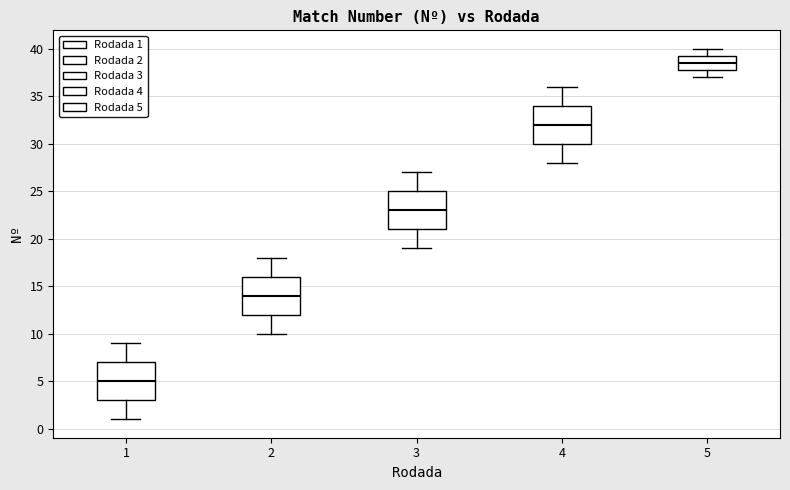

Reading left to right, read every box against the y-axis: the position of its median line, the range the box covers, and the ends of its whiskers. The values are not printed on the chart, so give them approximately, as read against the axis.

1: median 5.0, box 3.0 to 7.0, whiskers 1.0 to 9.0
2: median 14.0, box 12.0 to 16.0, whiskers 10.0 to 18.0
3: median 23.0, box 21.0 to 25.0, whiskers 19.0 to 27.0
4: median 32.0, box 30.0 to 34.0, whiskers 28.0 to 36.0
5: median 38.5, box 38.0 to 39.5, whiskers 37.0 to 40.0